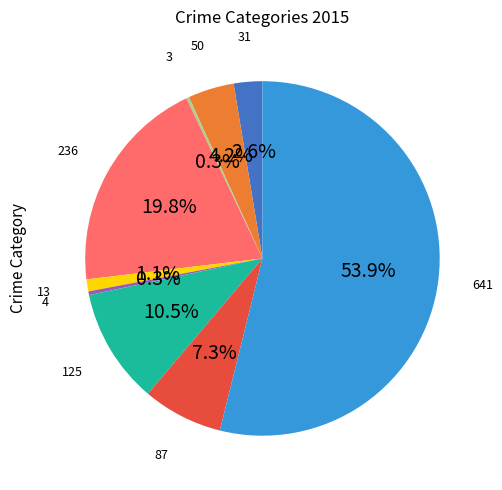

To the nearest percent, what is the average slice percentage?

11%